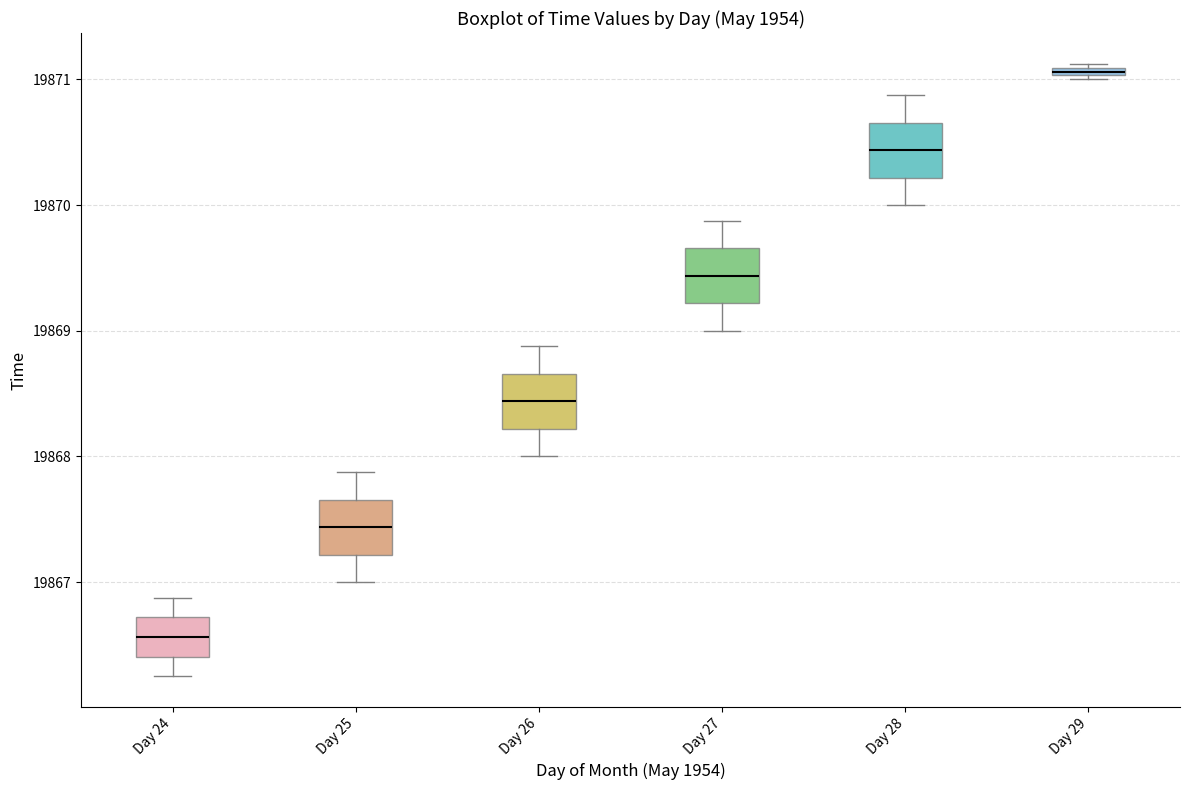

Which box has the highest median line?

Day 29